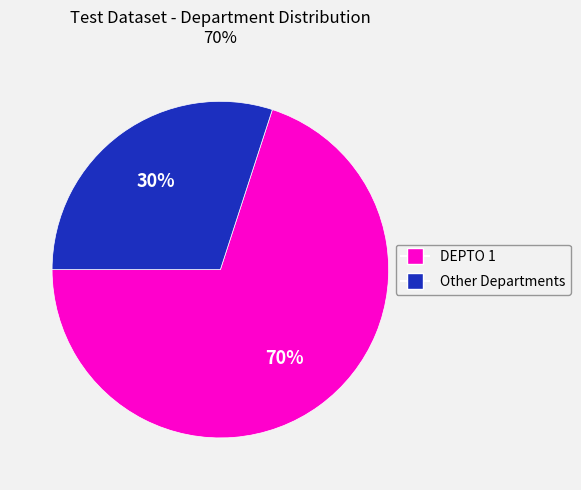

Is there a majority slice in this chart?

Yes